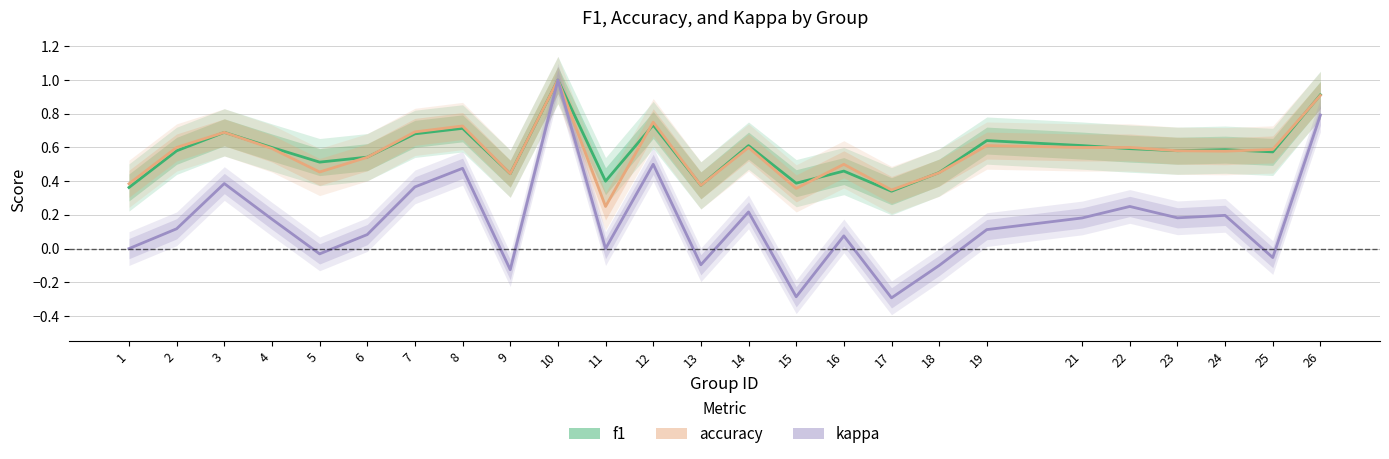

What is the value of the accuracy point at the 19th from the left?

0.6